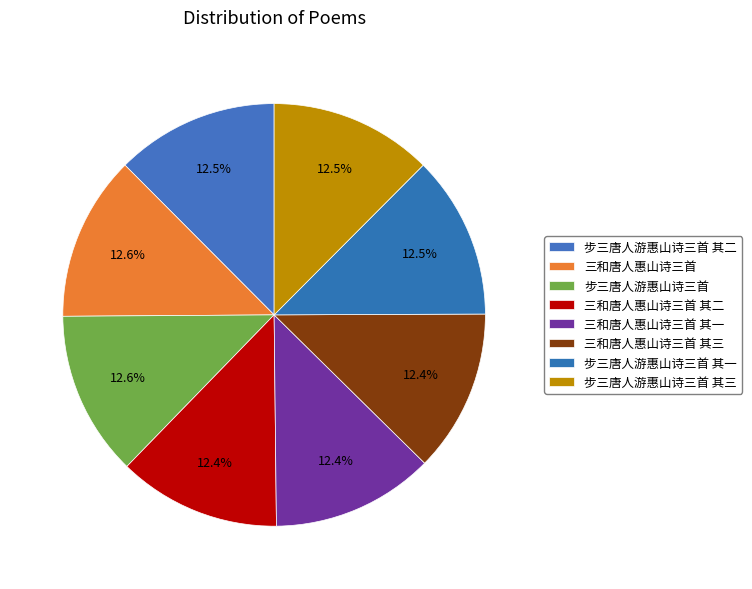

Is there a majority slice in this chart?

No